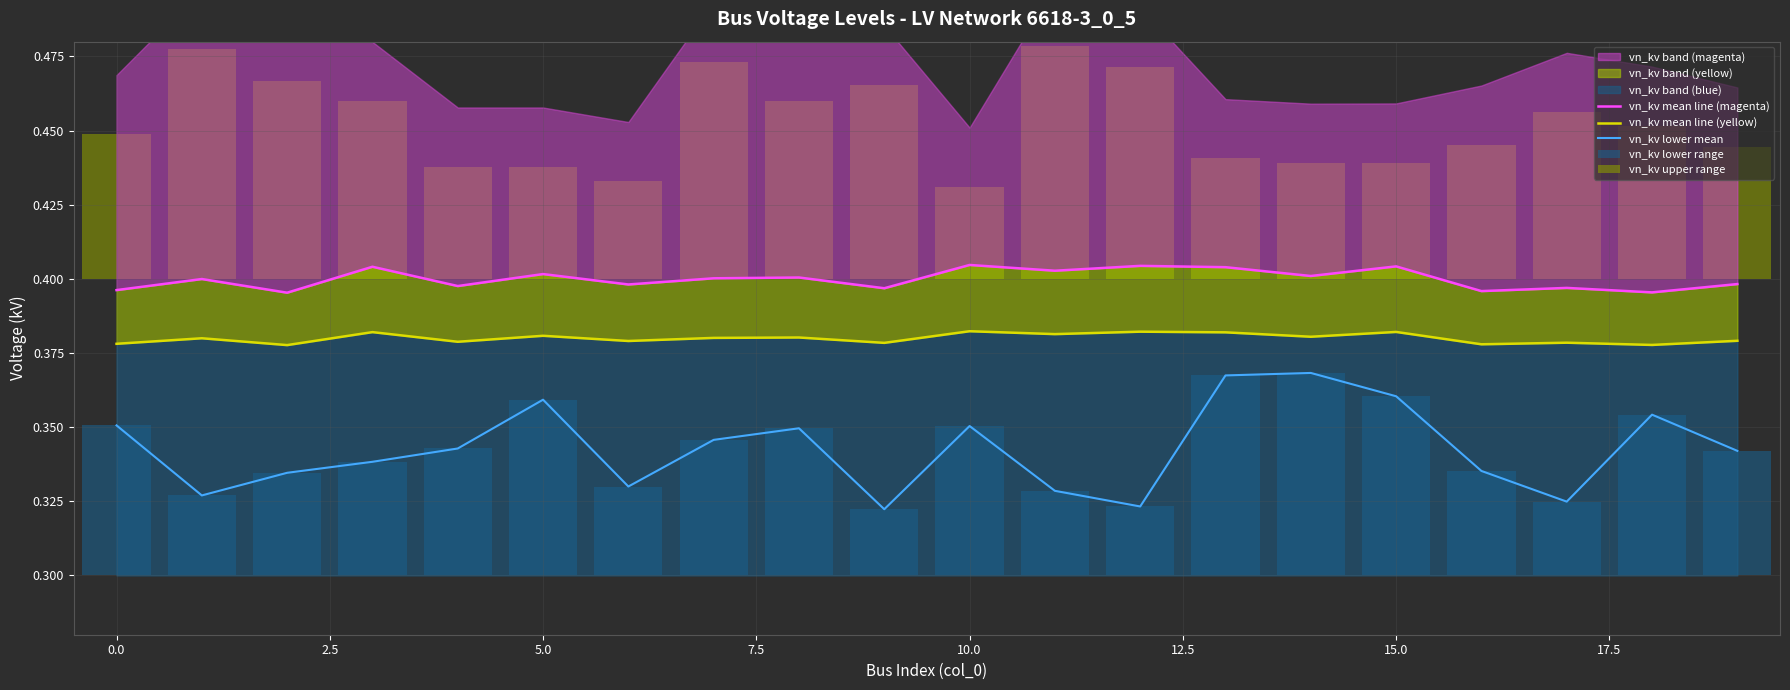

Which series has the largest total across all categories?

vn_kv mean line (magenta)